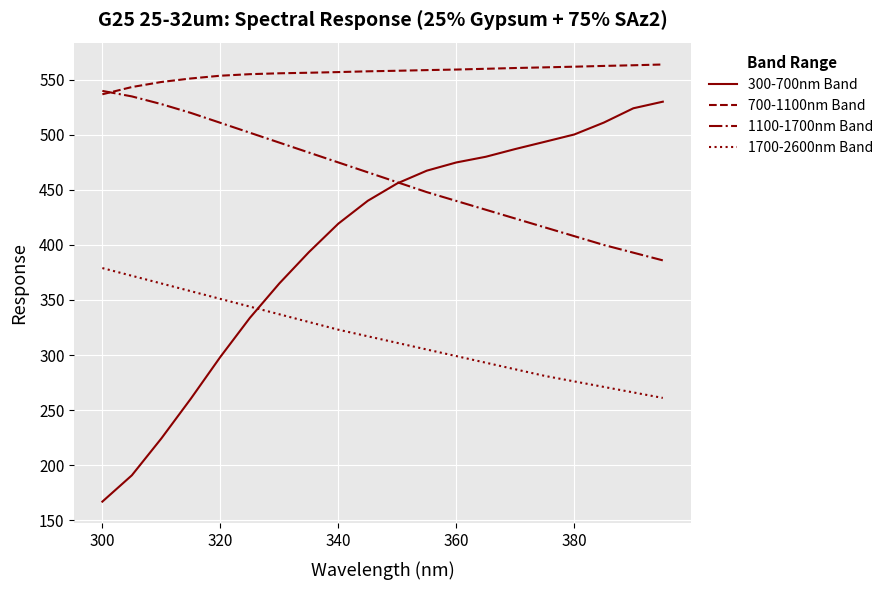

What is the maximum value shown in the chart?

564.0